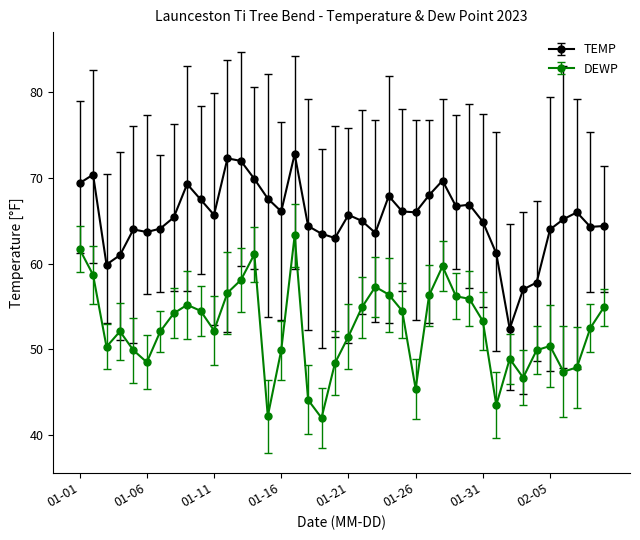

What is the maximum value for TEMP?

72.8